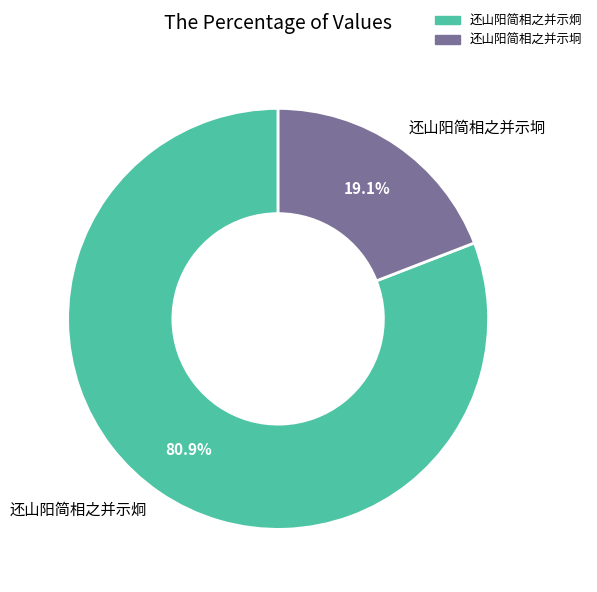

To the nearest percent, what percentage of the pie is 还山阳简相之并示炯?

81%